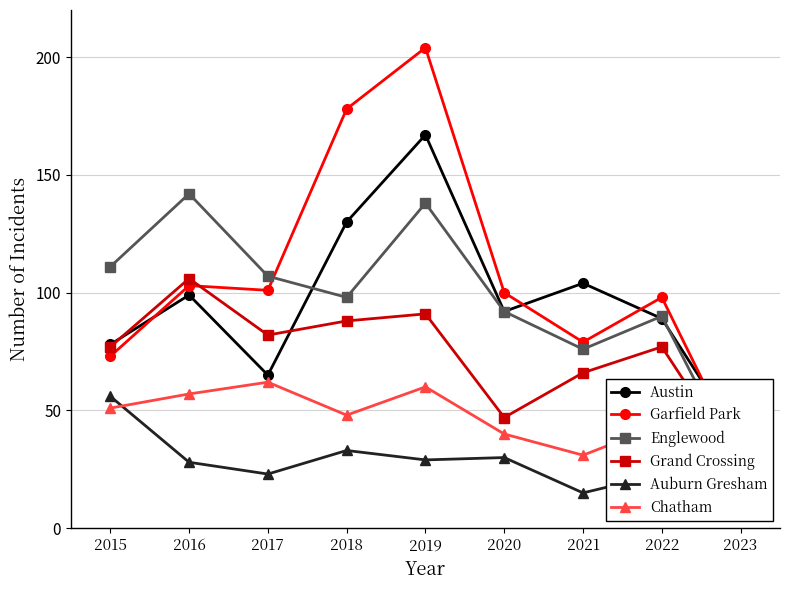

What are all the series names shown in the legend?

Austin, Garfield Park, Englewood, Grand Crossing, Auburn Gresham, Chatham